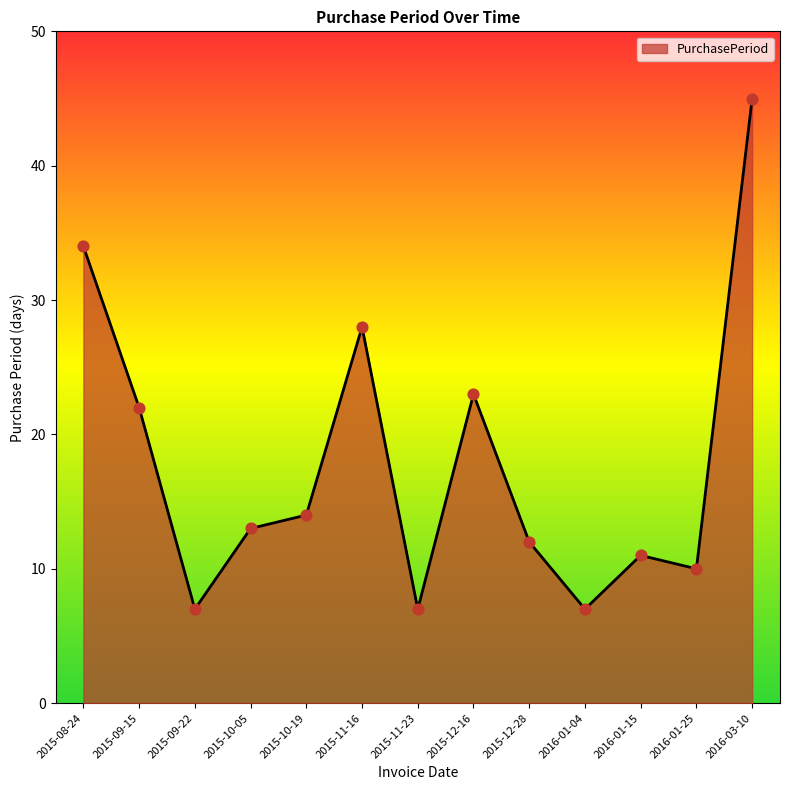

What is the change in value from 2015-11-16 to 2016-03-10?

+17